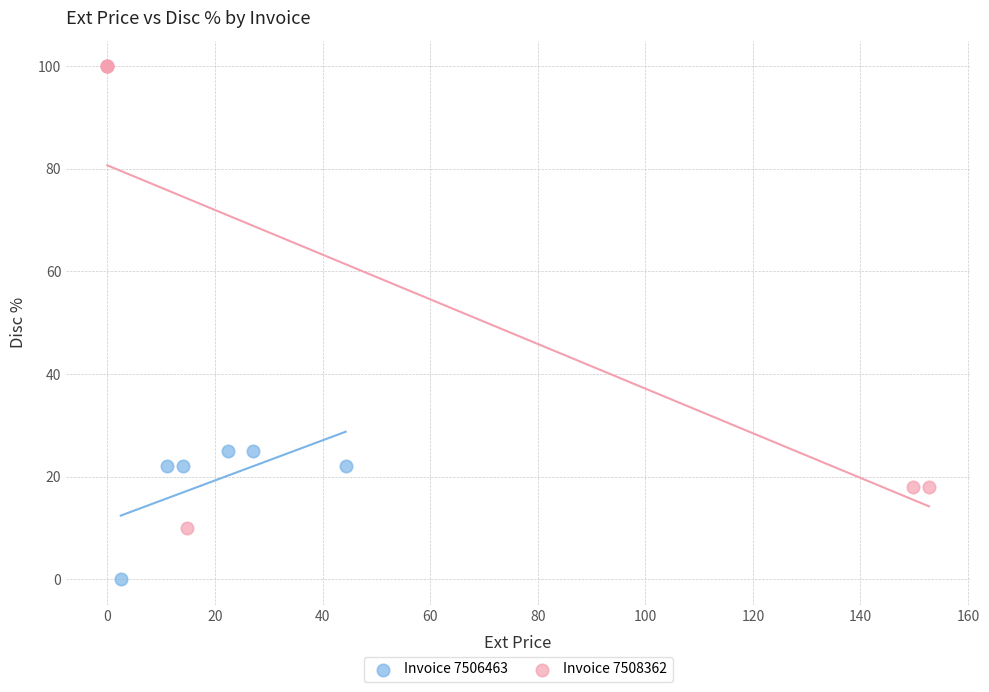

Which series has the widest spread of Y values?

Invoice 7508362